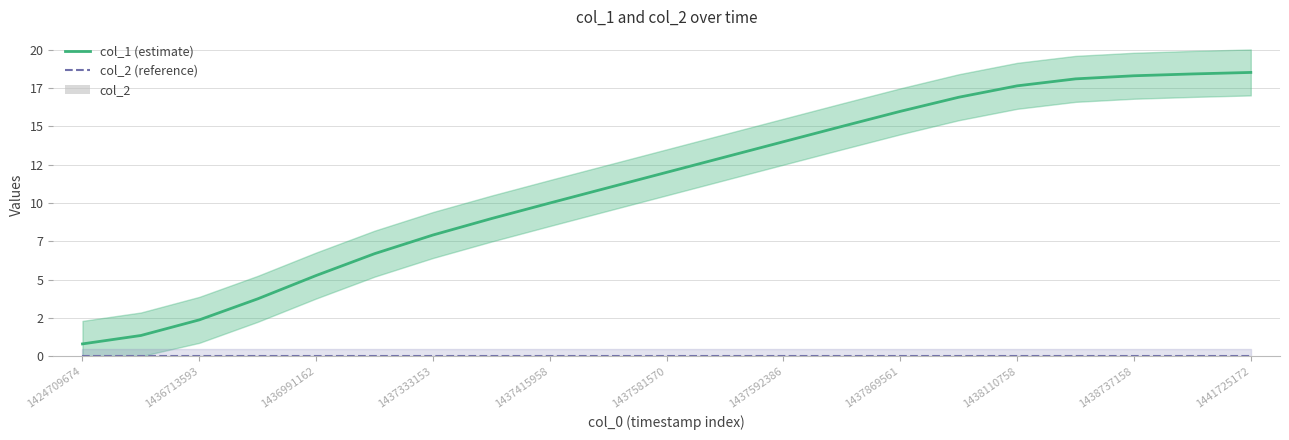

List the series in order of their peak value, highest first.

col_1 (estimate), col_2 (reference), col_2